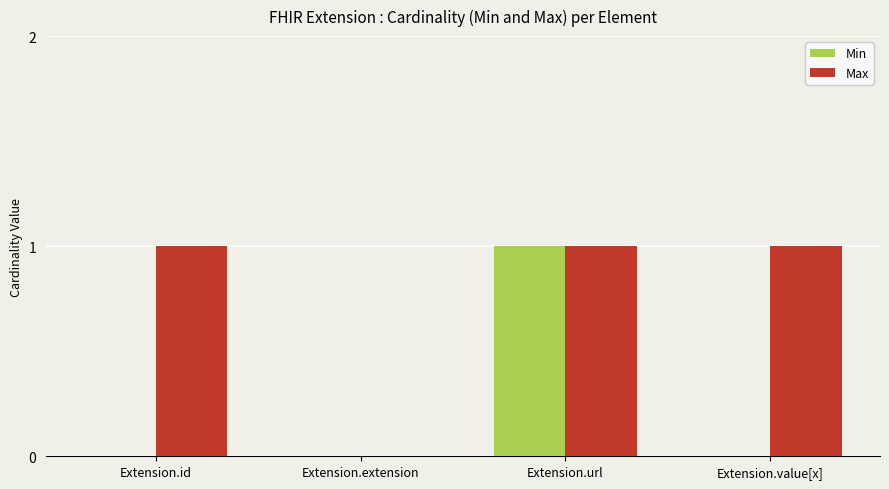

What is the total value across all series at Extension.id?

1